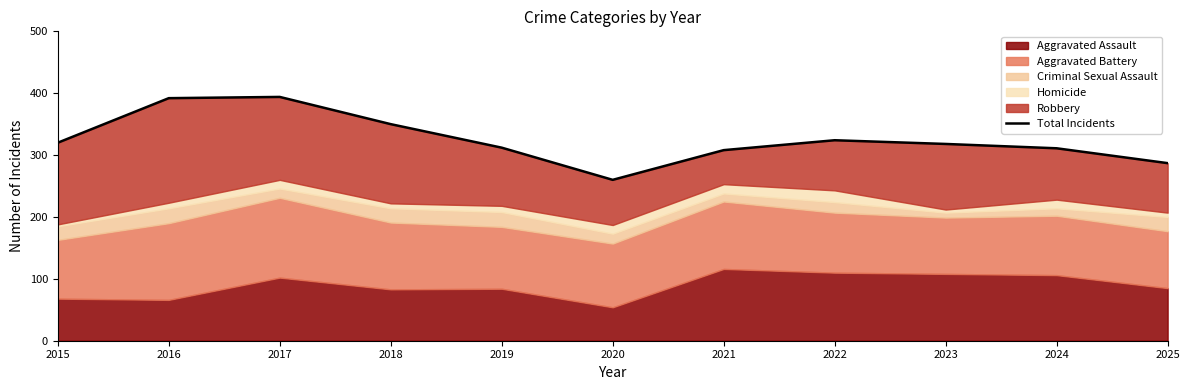

At which label is the value closest to 327?

2022